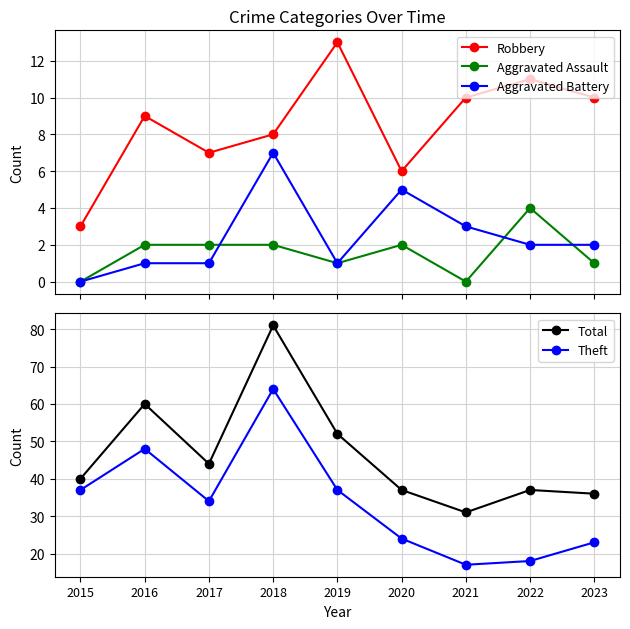

What is the spread (max minus min) of values at 2016?

59